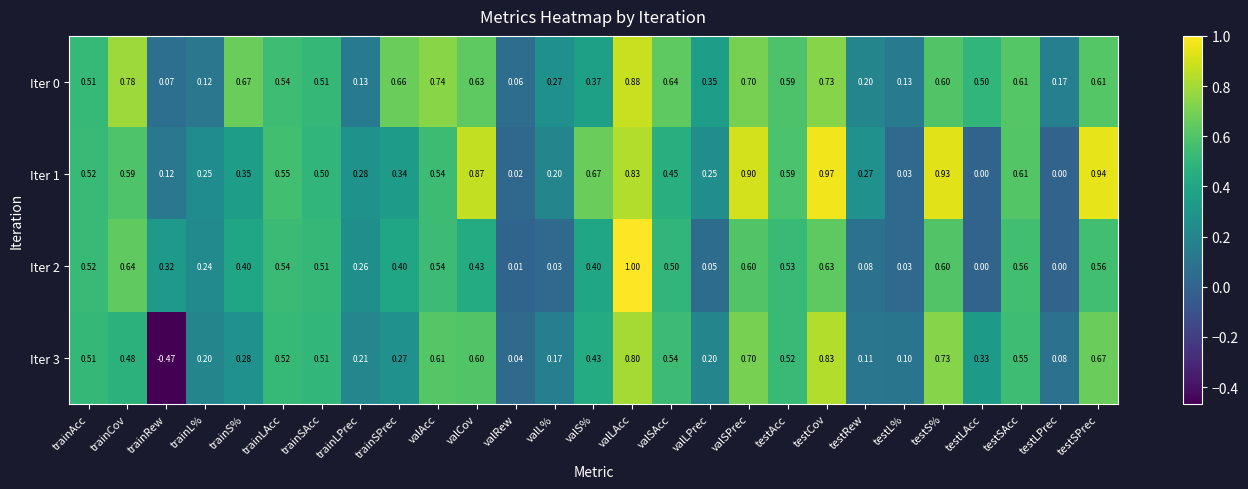

At which label does Iter 3 first exceed 0?

trainAcc